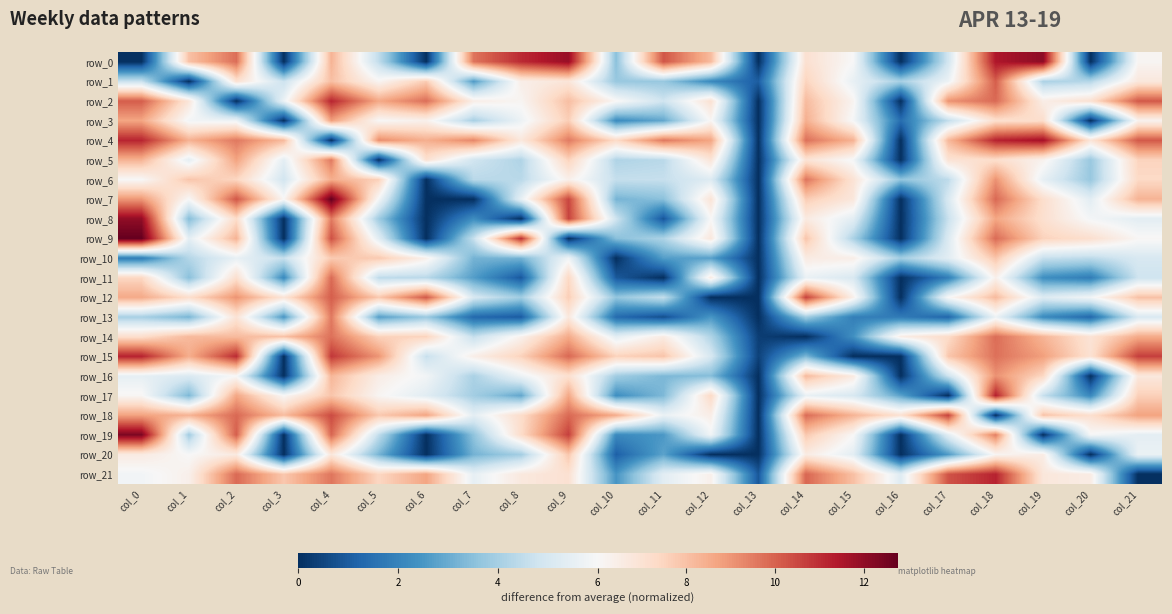

Reading right to left, extract all data points from this chart.

row_0: col_21=6.1	col_20=0.0	col_19=12.1	col_18=11.5	col_17=4.9	col_16=0.0	col_15=6.0	col_14=7.1	col_13=0.0	col_12=8.2	col_11=10.3	col_10=3.5	col_9=11.9	col_8=11.1	col_7=9.6	col_6=0.0	col_5=4.5	col_4=8.3	col_3=0.0	col_2=9.8	col_1=8.0	col_0=0.0
row_1: col_21=6.7	col_20=4.3	col_19=4.1	col_18=10.1	col_17=5.7	col_16=4.0	col_15=5.5	col_14=7.5	col_13=1.1	col_12=2.2	col_11=3.7	col_10=3.7	col_9=6.8	col_8=6.4	col_7=2.6	col_6=7.7	col_5=6.2	col_4=8.0	col_3=4.7	col_2=7.1	col_1=0.0	col_0=4.7
row_2: col_21=10.2	col_20=7.1	col_19=6.5	col_18=9.8	col_17=9.1	col_16=0.0	col_15=6.2	col_14=8.1	col_13=0.0	col_12=7.0	col_11=4.8	col_10=6.1	col_9=8.1	col_8=6.1	col_7=6.4	col_6=9.8	col_5=8.6	col_4=11.2	col_3=5.7	col_2=0.0	col_1=6.8	col_0=10.1
row_3: col_21=6.2	col_20=0.0	col_19=7.2	col_18=7.1	col_17=4.5	col_16=1.4	col_15=5.9	col_14=8.4	col_13=0.0	col_12=6.1	col_11=2.9	col_10=2.2	col_9=7.7	col_8=5.7	col_7=4.0	col_6=6.3	col_5=6.0	col_4=8.8	col_3=0.0	col_2=5.7	col_1=5.8	col_0=8.7
row_4: col_21=10.2	col_20=6.9	col_19=11.7	col_18=11.2	col_17=8.2	col_16=0.0	col_15=8.4	col_14=9.7	col_13=0.1	col_12=8.7	col_11=9.6	col_10=7.3	col_9=9.5	col_8=6.7	col_7=9.3	col_6=8.4	col_5=9.2	col_4=0.0	col_3=8.2	col_2=9.6	col_1=8.4	col_0=11.2
row_5: col_21=7.5	col_20=3.8	col_19=6.3	col_18=7.2	col_17=7.0	col_16=0.0	col_15=5.9	col_14=6.9	col_13=0.0	col_12=6.9	col_11=4.4	col_10=4.2	col_9=7.5	col_8=4.2	col_7=4.8	col_6=7.1	col_5=0.0	col_4=9.6	col_3=5.4	col_2=8.7	col_1=5.4	col_0=8.4
row_6: col_21=7.3	col_20=3.7	col_19=5.5	col_18=9.1	col_17=4.5	col_16=3.6	col_15=7.0	col_14=9.6	col_13=0.0	col_12=5.2	col_11=4.6	col_10=4.6	col_9=6.4	col_8=4.4	col_7=4.4	col_6=0.0	col_5=7.6	col_4=8.5	col_3=4.9	col_2=7.5	col_1=7.9	col_0=6.0
row_7: col_21=8.3	col_20=5.4	col_19=7.2	col_18=9.9	col_17=5.1	col_16=0.0	col_15=6.8	col_14=7.7	col_13=0.0	col_12=6.9	col_11=3.5	col_10=3.2	col_9=10.5	col_8=5.5	col_7=0.0	col_6=0.0	col_5=5.9	col_4=12.8	col_3=6.1	col_2=10.2	col_1=6.0	col_0=9.0
row_8: col_21=5.4	col_20=5.9	col_19=7.1	col_18=8.7	col_17=4.7	col_16=0.0	col_15=5.4	col_14=6.6	col_13=0.0	col_12=6.1	col_11=0.9	col_10=4.8	col_9=10.6	col_8=0.0	col_7=2.3	col_6=0.0	col_5=3.9	col_4=9.5	col_3=0.0	col_2=7.3	col_1=3.4	col_0=12.0
row_9: col_21=6.1	col_20=7.1	col_19=7.5	col_18=9.8	col_17=5.2	col_16=0.0	col_15=4.1	col_14=7.9	col_13=0.0	col_12=6.7	col_11=4.1	col_10=3.5	col_9=0.0	col_8=11.0	col_7=4.6	col_6=0.0	col_5=5.3	col_4=10.3	col_3=0.0	col_2=8.3	col_1=5.4	col_0=12.8
row_10: col_21=5.1	col_20=4.4	col_19=4.6	col_18=7.9	col_17=5.3	col_16=3.9	col_15=6.4	col_14=6.6	col_13=0.0	col_12=2.7	col_11=2.7	col_10=0.0	col_9=5.8	col_8=3.2	col_7=3.2	col_6=6.4	col_5=7.8	col_4=7.7	col_3=4.6	col_2=5.5	col_1=4.3	col_0=1.8
row_11: col_21=4.8	col_20=1.8	col_19=2.3	col_18=6.3	col_17=1.9	col_16=0.0	col_15=5.1	col_14=5.6	col_13=0.0	col_12=6.6	col_11=0.0	col_10=1.0	col_9=7.4	col_8=0.9	col_7=2.7	col_6=4.4	col_5=4.4	col_4=9.8	col_3=2.2	col_2=7.1	col_1=3.5	col_0=7.4
row_12: col_21=8.0	col_20=5.9	col_19=5.2	col_18=8.2	col_17=6.0	col_16=0.0	col_15=6.4	col_14=10.6	col_13=0.0	col_12=0.0	col_11=4.6	col_10=3.6	col_9=7.7	col_8=3.9	col_7=5.0	col_6=10.2	col_5=7.8	col_4=10.1	col_3=6.9	col_2=9.0	col_1=7.2	col_0=8.6
row_13: col_21=5.1	col_20=1.3	col_19=2.2	col_18=5.7	col_17=1.2	col_16=1.8	col_15=1.9	col_14=3.9	col_13=0.0	col_12=2.5	col_11=0.7	col_10=1.4	col_9=6.7	col_8=1.0	col_7=1.3	col_6=3.8	col_5=2.7	col_4=9.6	col_3=2.5	col_2=7.0	col_1=3.2	col_0=4.0
row_14: col_21=8.5	col_20=6.9	col_19=8.3	col_18=9.8	col_17=7.3	col_16=6.5	col_15=2.3	col_14=0.0	col_13=0.3	col_12=4.2	col_11=6.6	col_10=5.4	col_9=8.6	col_8=6.3	col_7=4.6	col_6=7.5	col_5=7.6	col_4=9.7	col_3=8.0	col_2=8.2	col_1=8.2	col_0=7.2
row_15: col_21=10.7	col_20=7.0	col_19=8.8	col_18=9.7	col_17=7.8	col_16=0.0	col_15=0.0	col_14=3.3	col_13=0.4	col_12=5.0	col_11=7.9	col_10=7.6	col_9=9.9	col_8=7.6	col_7=6.4	col_6=4.6	col_5=9.0	col_4=10.8	col_3=0.0	col_2=11.1	col_1=8.5	col_0=11.2
row_16: col_21=6.7	col_20=0.0	col_19=7.4	col_18=9.1	col_17=4.8	col_16=0.0	col_15=6.6	col_14=8.2	col_13=0.0	col_12=3.4	col_11=3.3	col_10=3.9	col_9=7.1	col_8=5.7	col_7=4.1	col_6=5.8	col_5=6.5	col_4=8.3	col_3=0.0	col_2=6.0	col_1=5.1	col_0=5.5
row_17: col_21=7.6	col_20=2.1	col_19=4.6	col_18=11.3	col_17=0.0	col_16=2.8	col_15=5.1	col_14=5.6	col_13=0.0	col_12=7.3	col_11=3.3	col_10=2.3	col_9=8.6	col_8=2.9	col_7=4.0	col_6=5.3	col_5=6.1	col_4=7.9	col_3=6.0	col_2=8.6	col_1=3.3	col_0=6.1
row_18: col_21=8.7	col_20=7.1	col_19=8.0	col_18=0.0	col_17=10.6	col_16=7.0	col_15=8.3	col_14=9.8	col_13=0.0	col_12=6.5	col_11=5.6	col_10=8.5	col_9=9.9	col_8=7.2	col_7=5.4	col_6=8.7	col_5=7.8	col_4=10.4	col_3=8.1	col_2=9.9	col_1=8.3	col_0=8.7
row_19: col_21=5.4	col_20=6.0	col_19=0.0	col_18=9.5	col_17=5.4	col_16=0.0	col_15=6.0	col_14=7.8	col_13=0.0	col_12=5.8	col_11=2.5	col_10=2.2	col_9=10.7	col_8=7.3	col_7=3.6	col_6=0.0	col_5=4.5	col_4=9.9	col_3=0.0	col_2=10.1	col_1=3.9	col_0=12.4
row_20: col_21=5.6	col_20=0.0	col_19=6.5	col_18=6.1	col_17=2.6	col_16=0.0	col_15=5.4	col_14=6.6	col_13=0.0	col_12=0.0	col_11=2.8	col_10=1.1	col_9=7.8	col_8=4.0	col_7=3.2	col_6=0.0	col_5=3.2	col_4=6.8	col_3=0.0	col_2=6.6	col_1=6.0	col_0=6.6
row_21: col_21=0.0	col_20=6.5	col_19=6.8	col_18=11.2	col_17=10.3	col_16=5.3	col_15=8.0	col_14=9.9	col_13=0.9	col_12=6.4	col_11=5.4	col_10=2.5	col_9=7.0	col_8=6.7	col_7=5.5	col_6=8.7	col_5=7.4	col_4=9.6	col_3=7.8	col_2=9.9	col_1=6.4	col_0=5.8